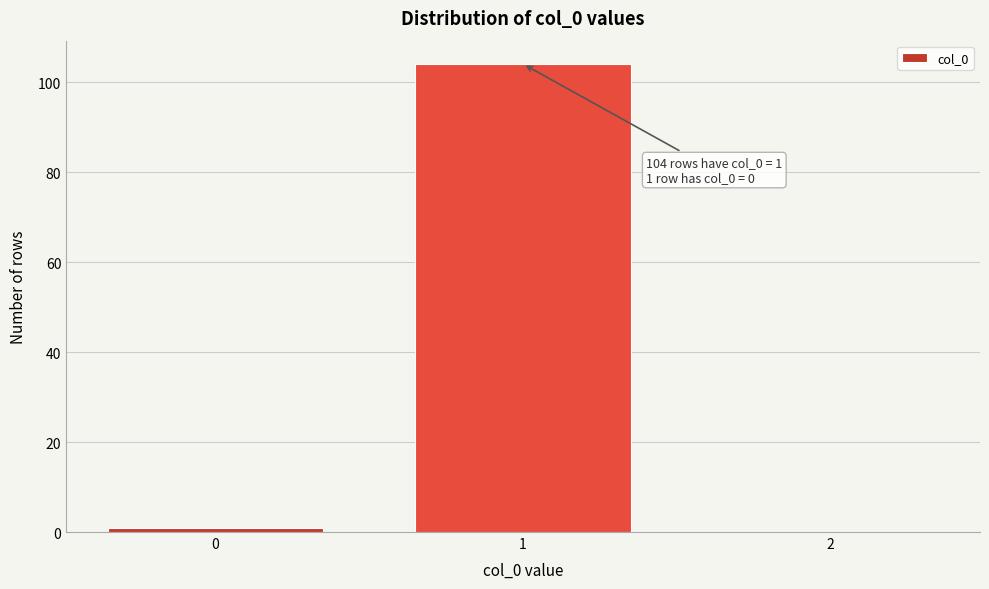

Which range on the x-axis has the tallest bar?

0.5 to 1.5